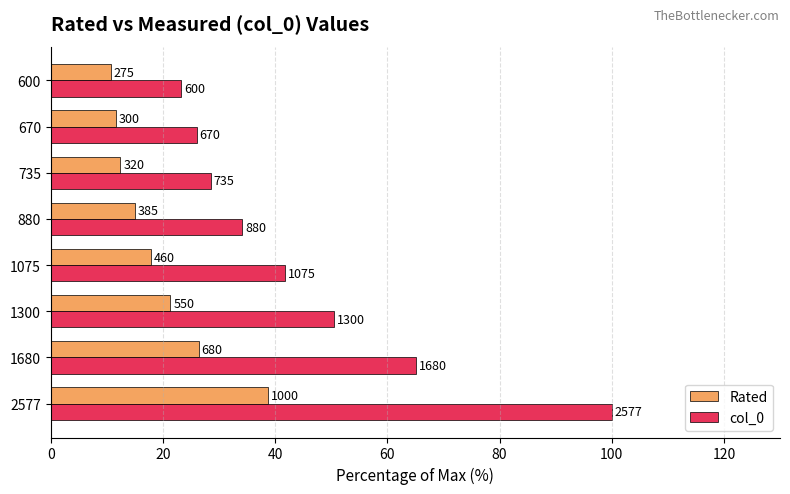

What is the value of the Rated bar at the 1st from the left?

38.8